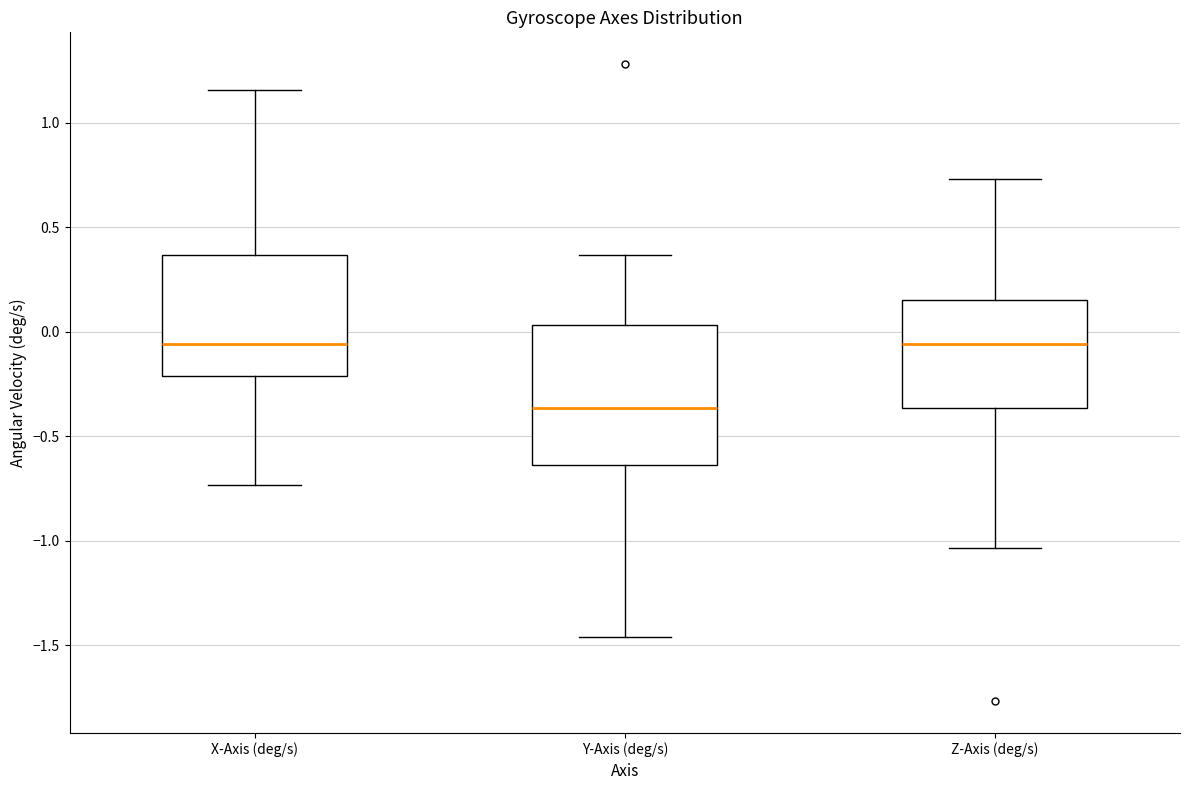

Which box's median line is the lowest?

Y-Axis (deg/s)